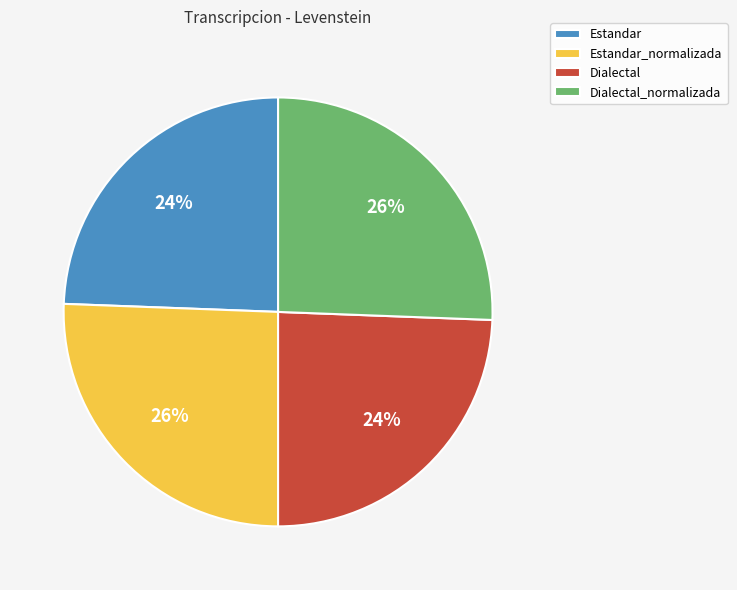

To the nearest percent, what is the average slice percentage?

25%